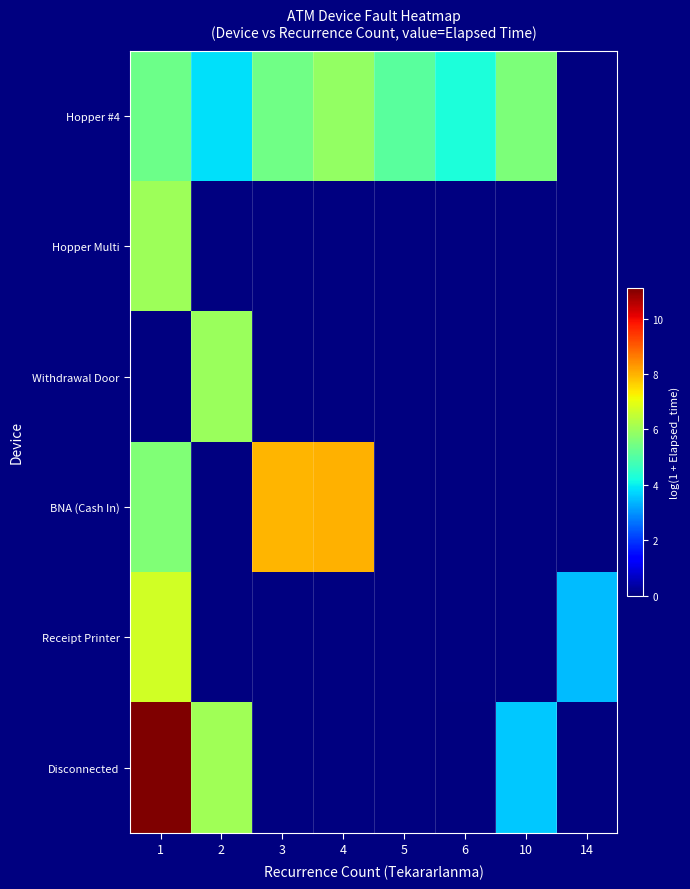

Which series has the largest range (max minus min)?

Disconnected